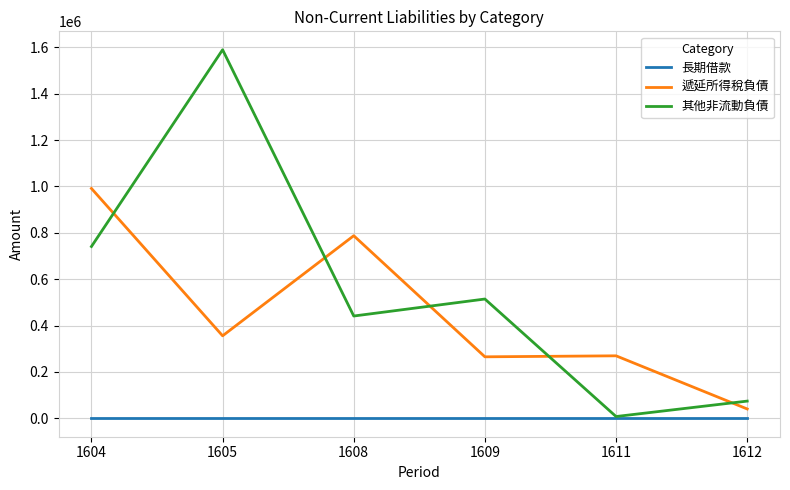

True or false: 遞延所得稅負債 and 其他非流動負債 cross at least once.

True